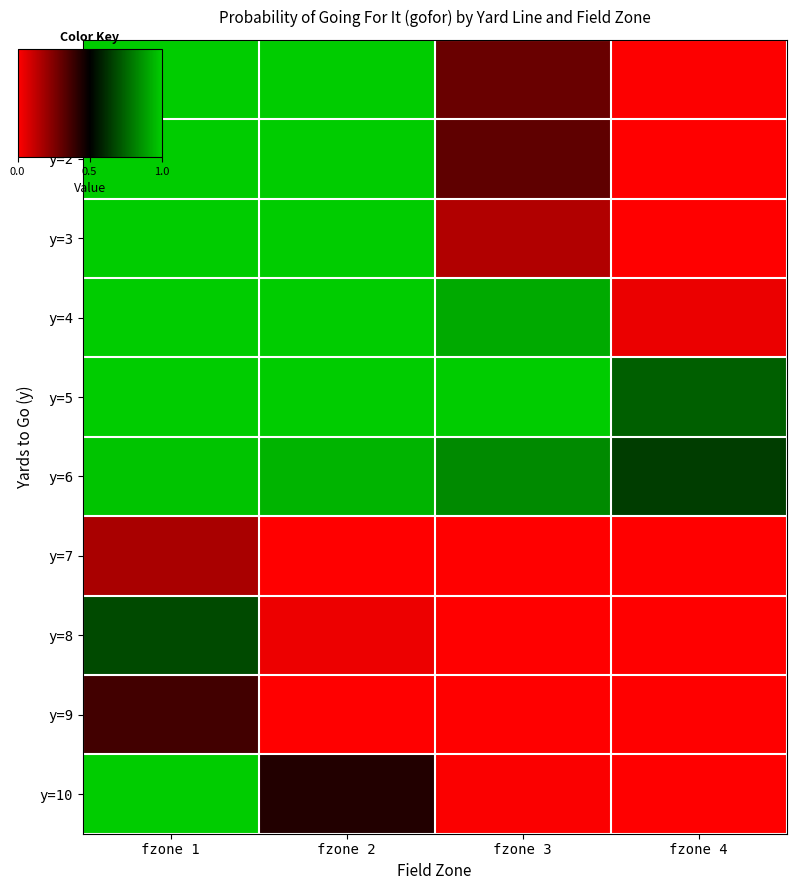

Between fzone 2 and fzone 4, which is larger?

fzone 2